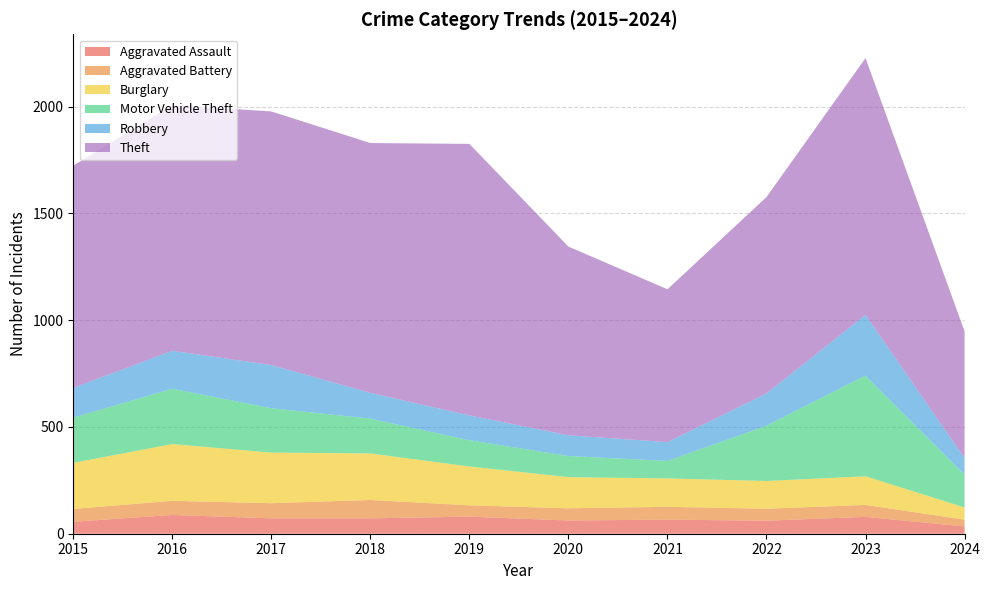

Reading left to right, what are all the values shown in this chart?

Aggravated Assault: 2015=56	2016=88	2017=72	2018=72	2019=80	2020=62	2021=66	2022=61	2023=79	2024=34
Aggravated Battery: 2015=60	2016=66	2017=71	2018=86	2019=53	2020=57	2021=60	2022=56	2023=56	2024=32
Burglary: 2015=216	2016=266	2017=237	2018=218	2019=182	2020=146	2021=133	2022=130	2023=134	2024=57
Motor Vehicle Theft: 2015=212	2016=259	2017=208	2018=163	2019=123	2020=99	2021=82	2022=259	2023=472	2024=154
Robbery: 2015=139	2016=178	2017=202	2018=121	2019=116	2020=97	2021=88	2022=151	2023=284	2024=77
Theft: 2015=1041	2016=1151	2017=1188	2018=1170	2019=1272	2020=884	2021=716	2022=920	2023=1203	2024=594